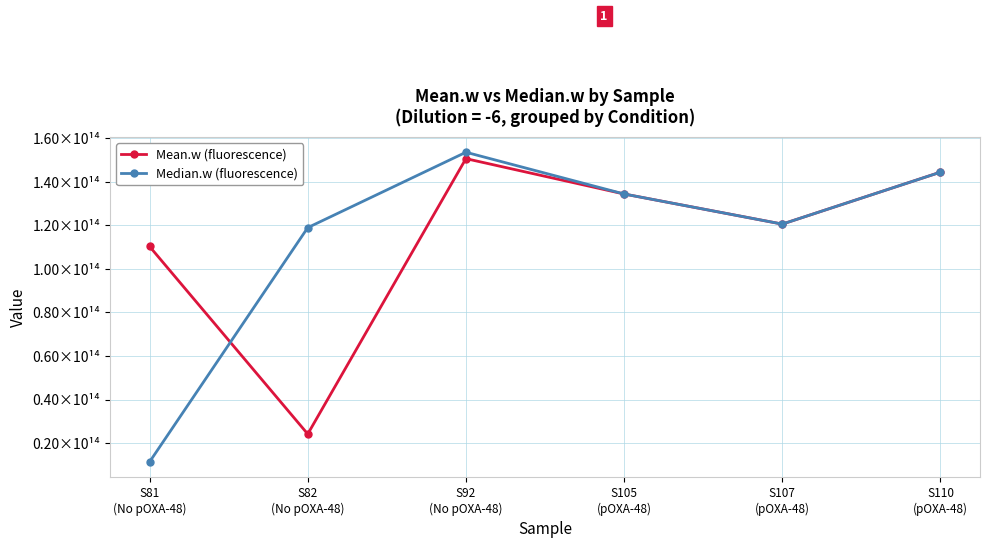

Where is Mean.w (fluorescence) nearest to the value 87414888518030?

S81
(No pOXA-48)